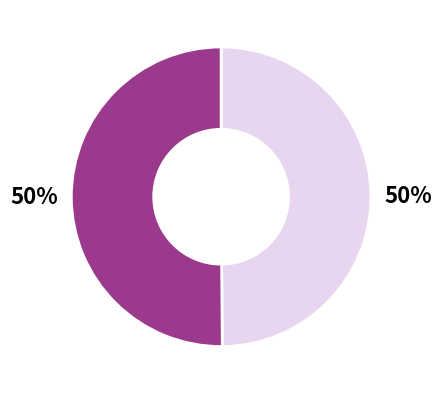

To the nearest percent, what is the average slice percentage?

50%